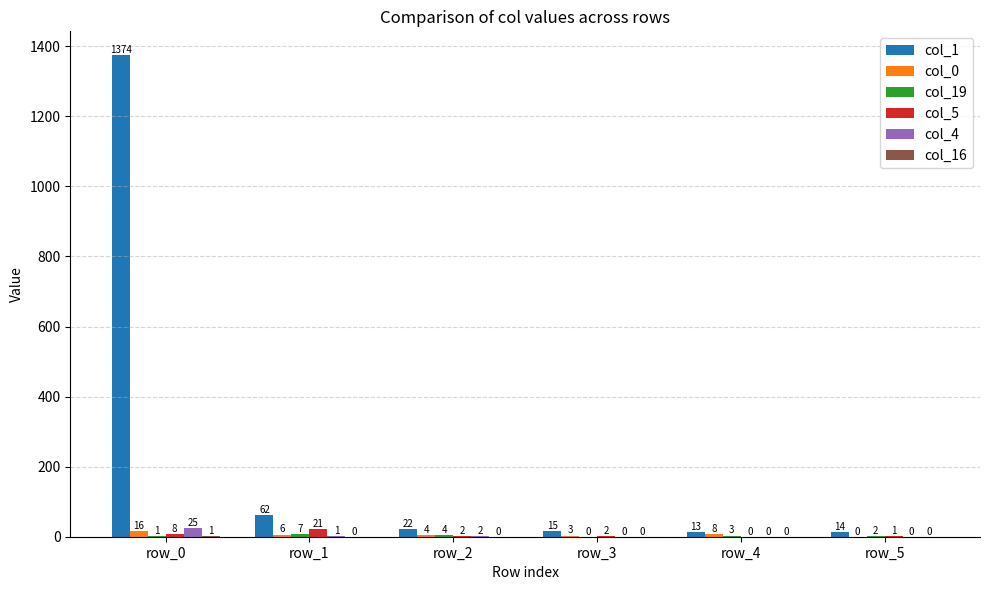

How many groups of bars are there?

6